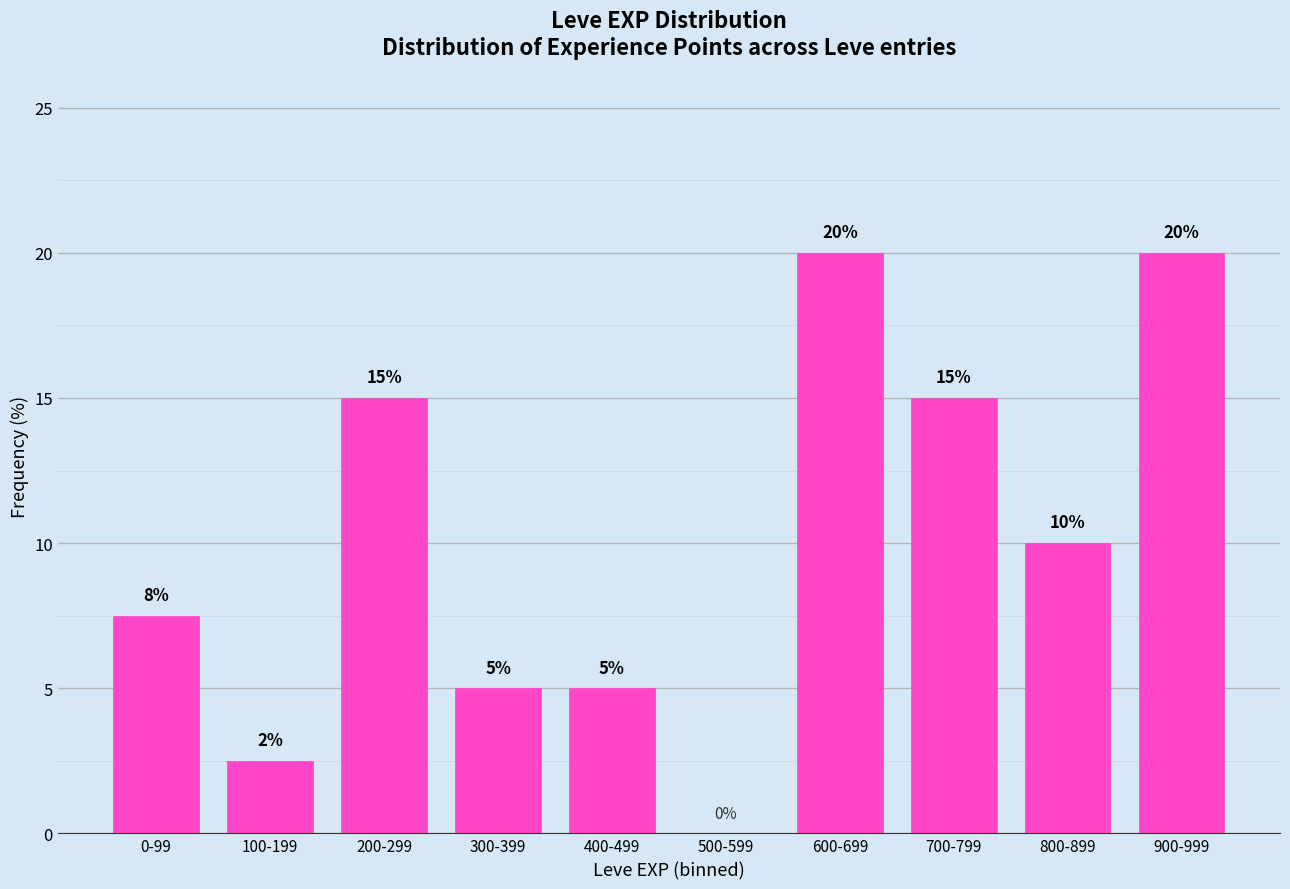

What is the greatest value displayed?

20.0